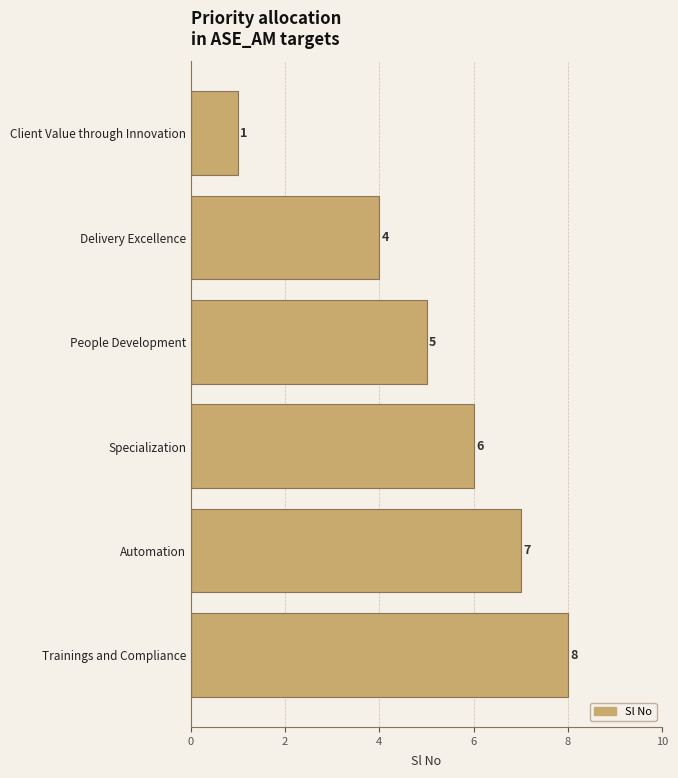

Rank the categories by value from lowest to highest.

Client Value through Innovation, Delivery Excellence, People Development, Specialization, Automation, Trainings and Compliance